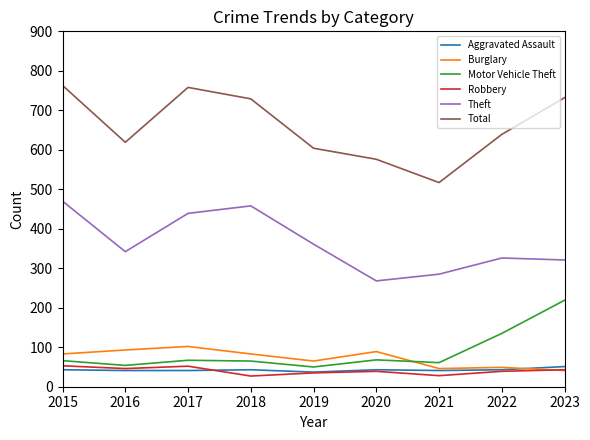

The value of Aggravated Assault at 2018 is 43. True or false?

True